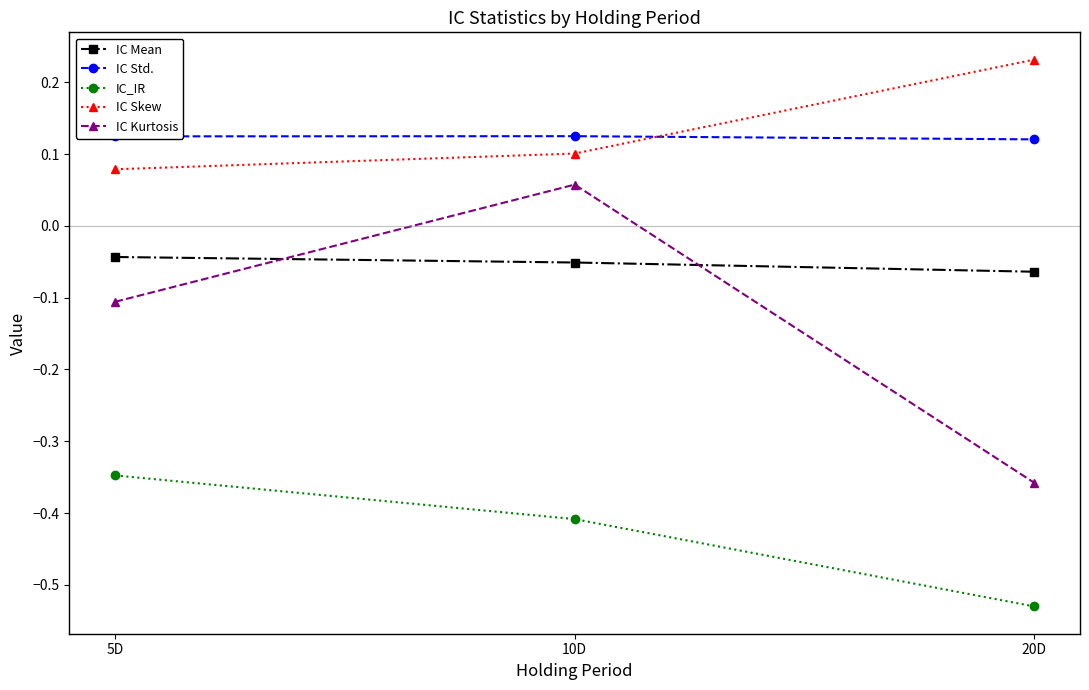

Count the number of categories in the chart.

3